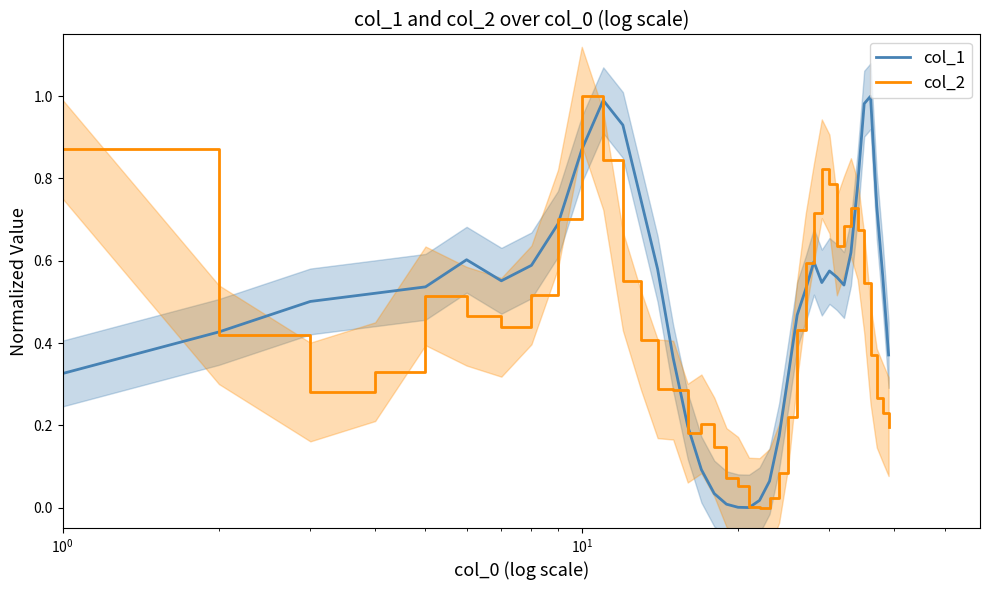

How many lines are shown in the chart?

2